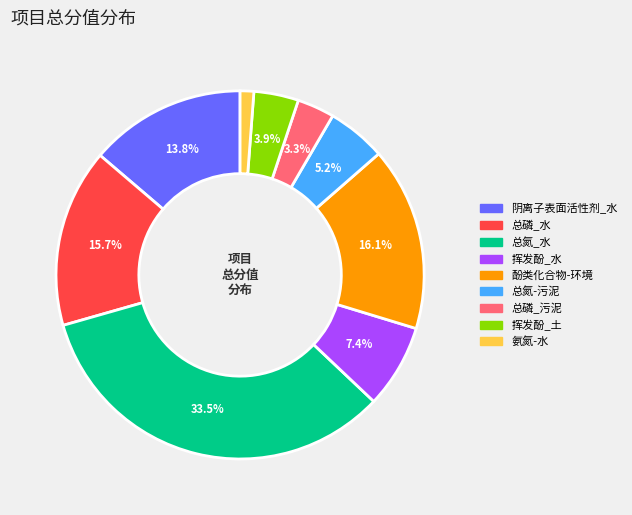

To the nearest percent, what percentage of the pie is 挥发酚_水?

7%